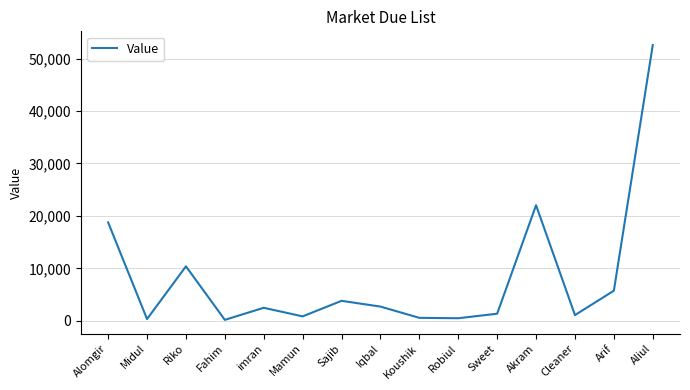

What position from the left is Midul?

2